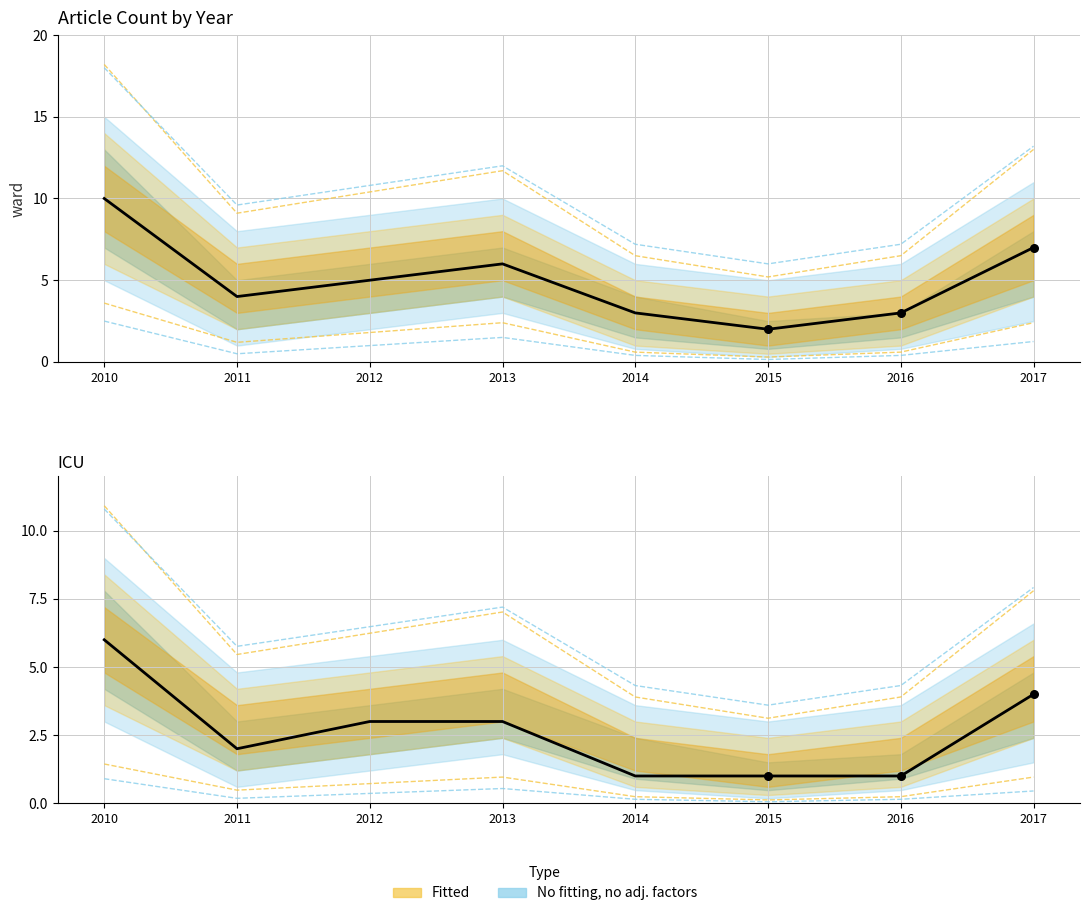

What is the change in value from 2010 to 2013?

-3